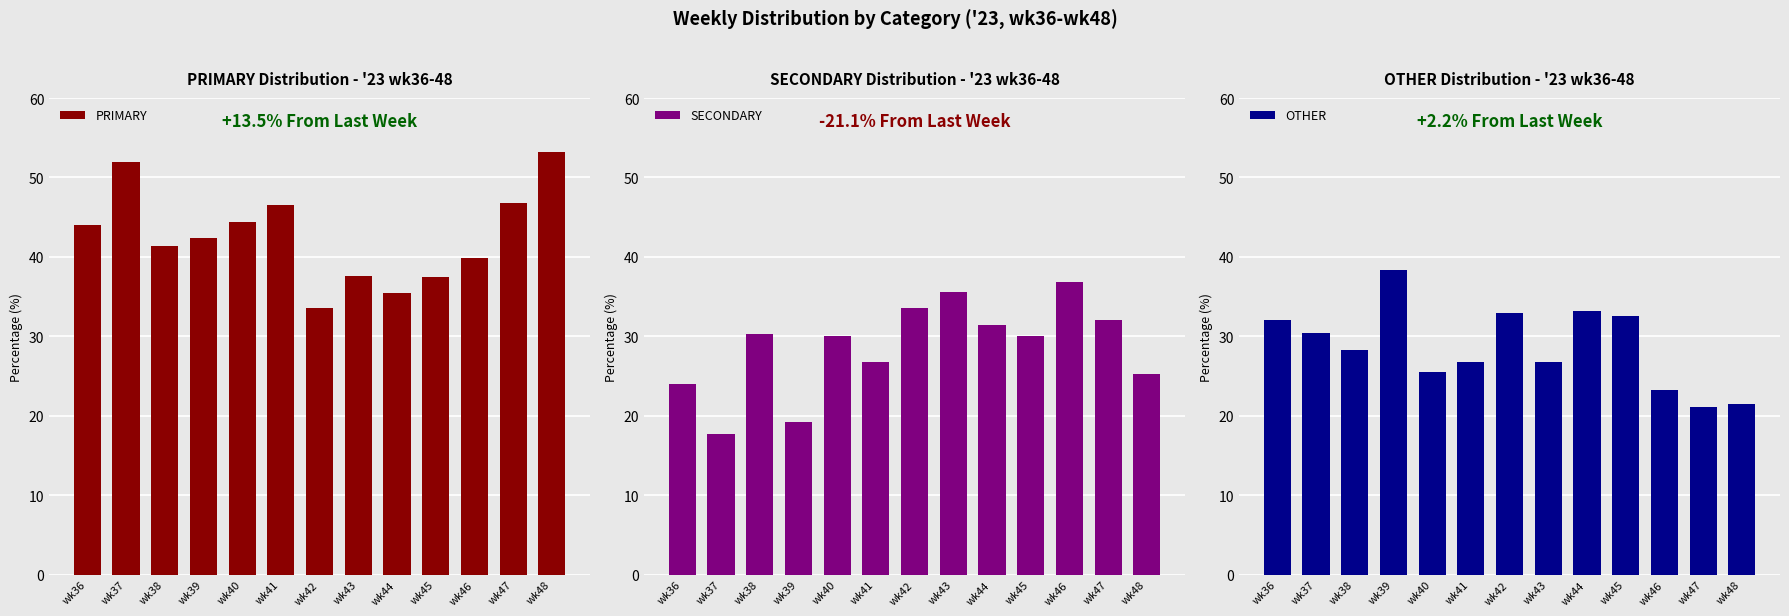

True or false: SECONDARY has a value of 44.7 at wk41.

False